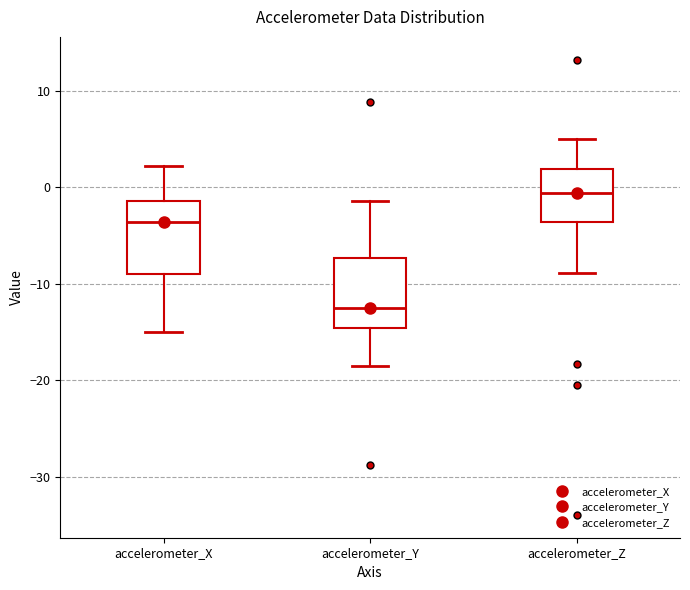

Reading left to right, read every box against the y-axis: the position of its median line, the range the box covers, and the ends of its whiskers. The values are not printed on the chart, so give them approximately, as read against the axis.

accelerometer_X: median -4, box -9 to -1, whiskers -15 to 2
accelerometer_Y: median -13, box -15 to -7, whiskers -18 to -1
accelerometer_Z: median -1, box -4 to 2, whiskers -9 to 5